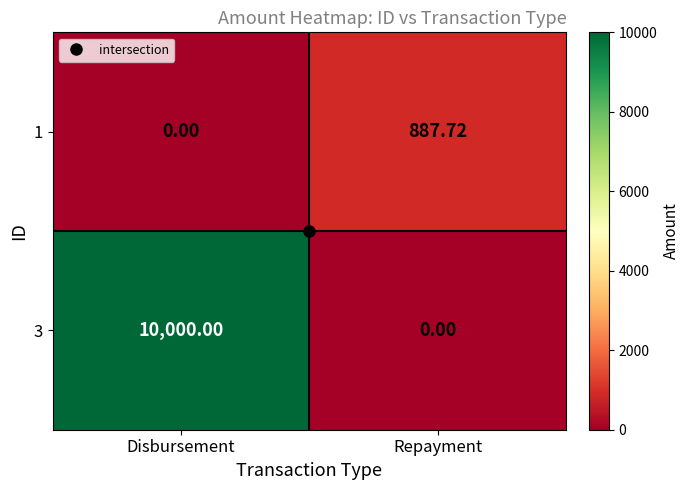

At which label does 3 reach its minimum?

Repayment